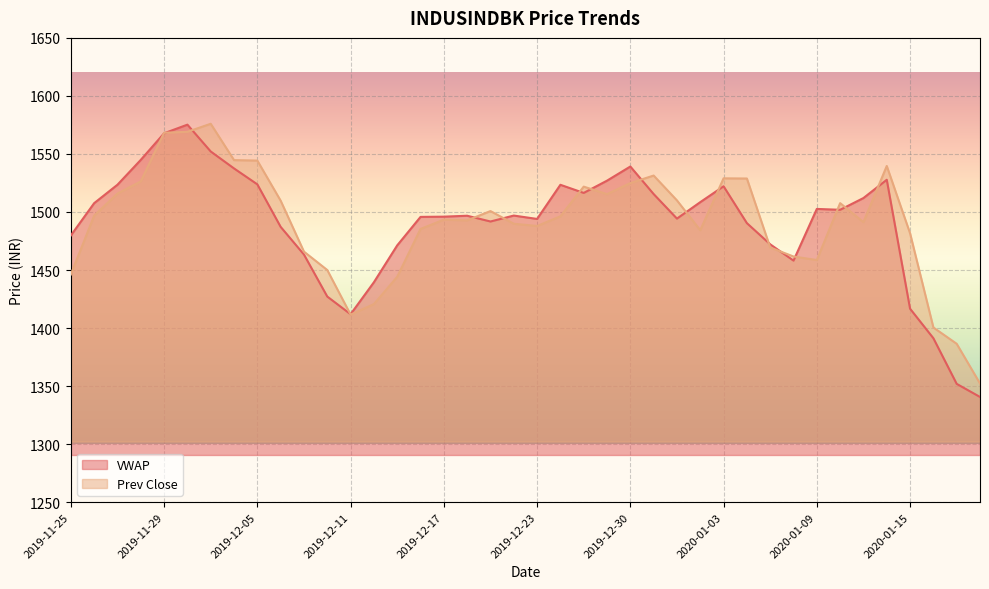

At which category does VWAP reach its first local valley?

2019-12-11